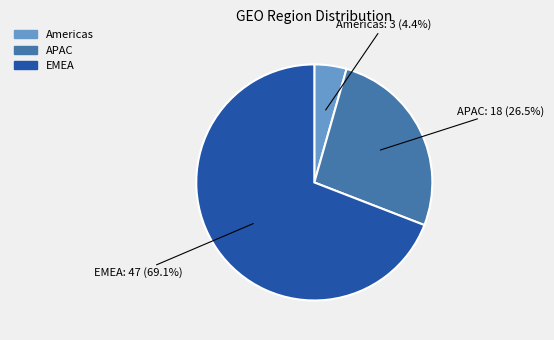

Rank the categories by value from lowest to highest.

Americas, APAC, EMEA